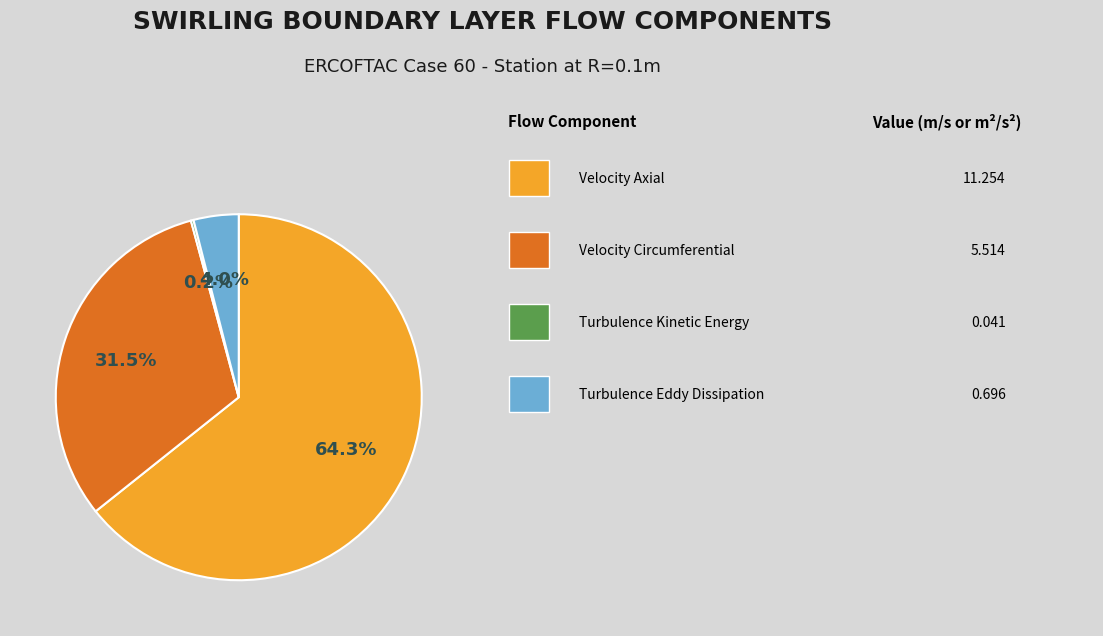

To the nearest percent, what is the average slice percentage?

25%